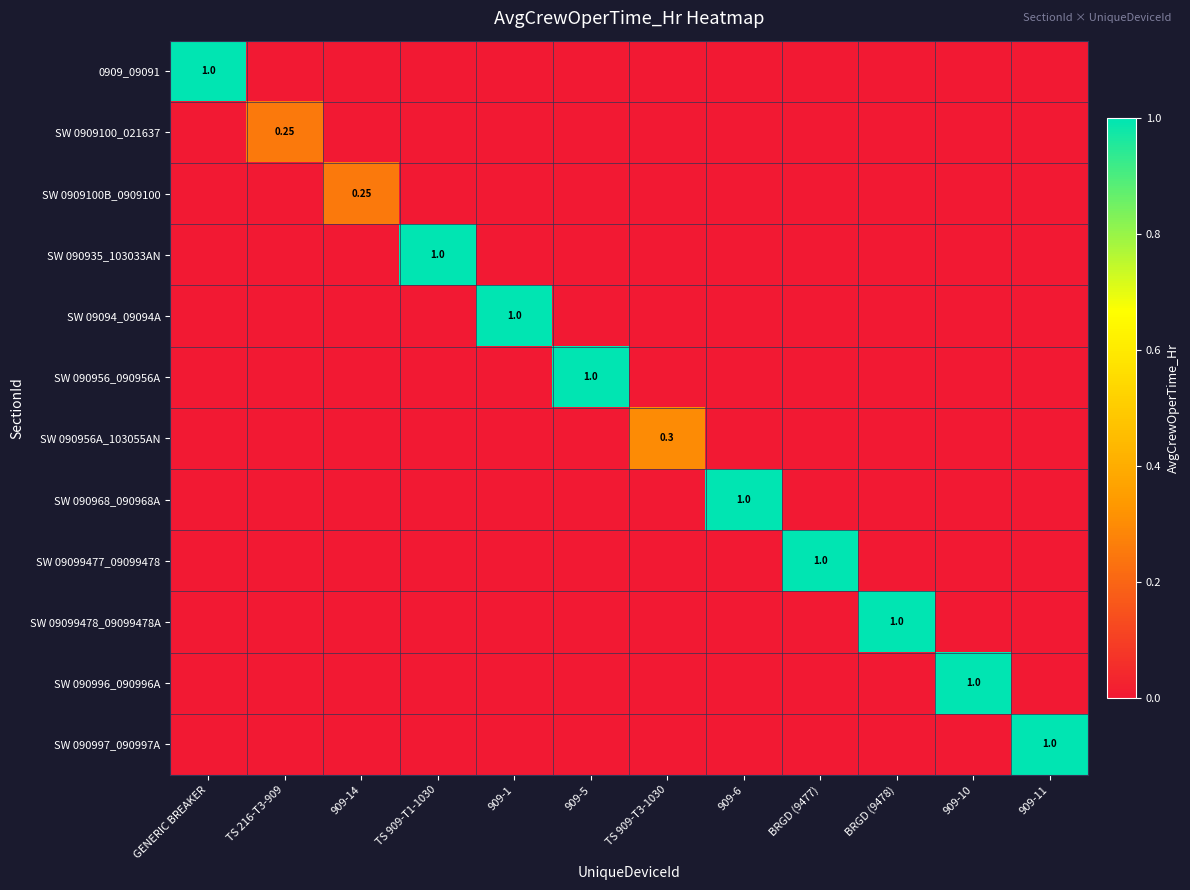

At which label does SW 0909100B_0909100 reach its peak?

909-14